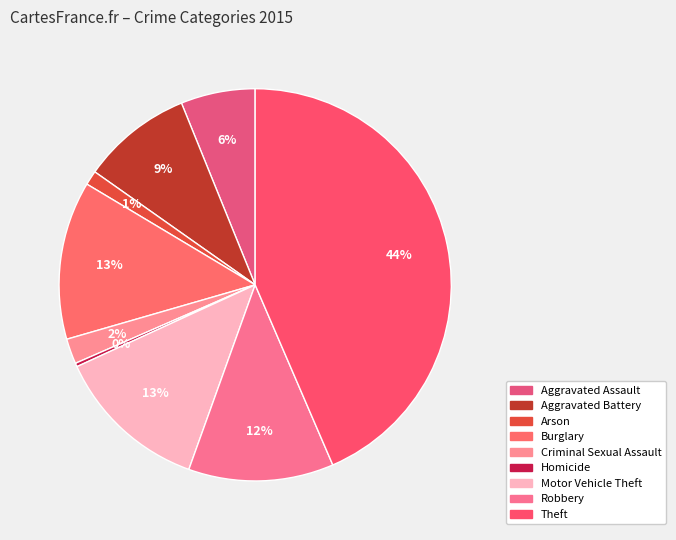

To the nearest percent, what percentage of the pie is Aggravated Assault?

6%